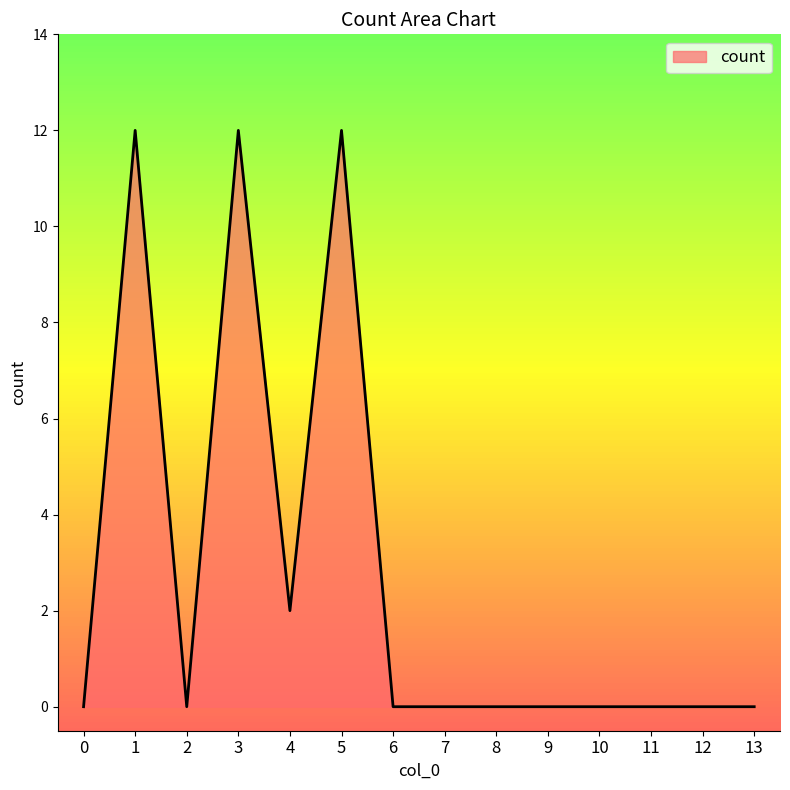

What is the difference between the values at 1 and 11?

12